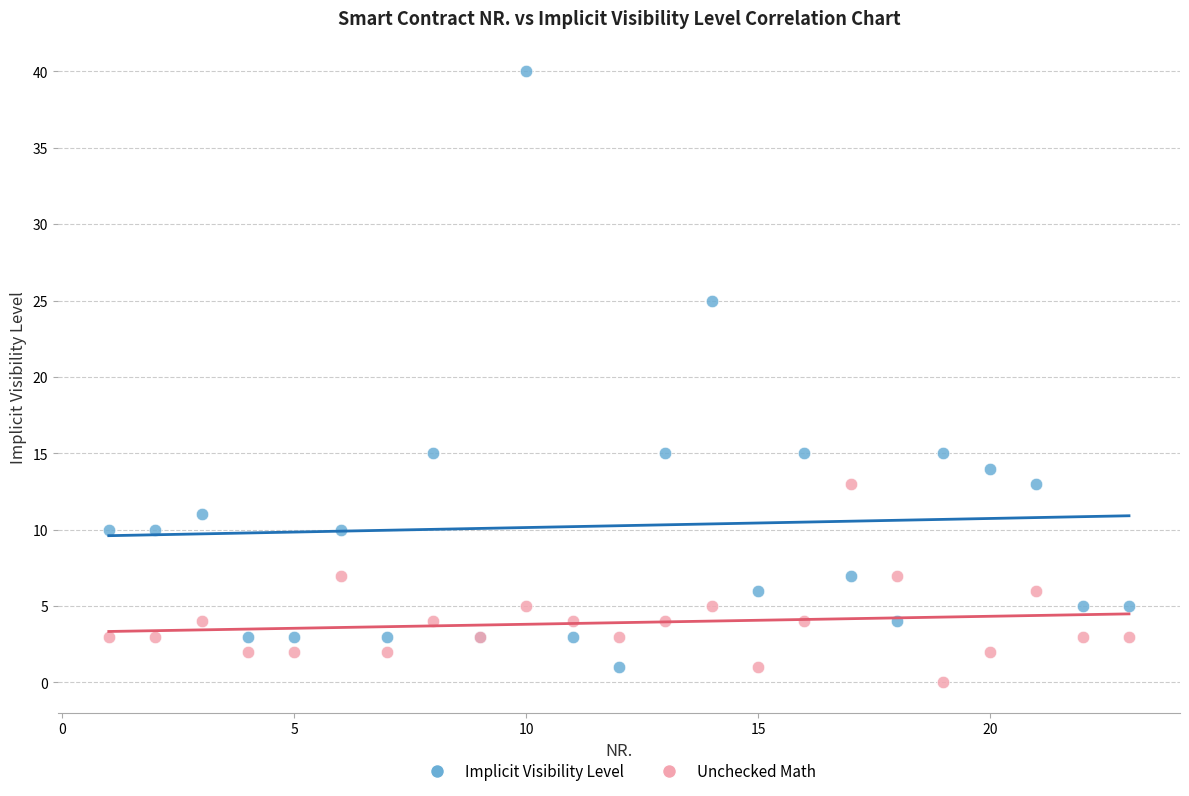

Which series has the widest spread of Y values?

Implicit Visibility Level